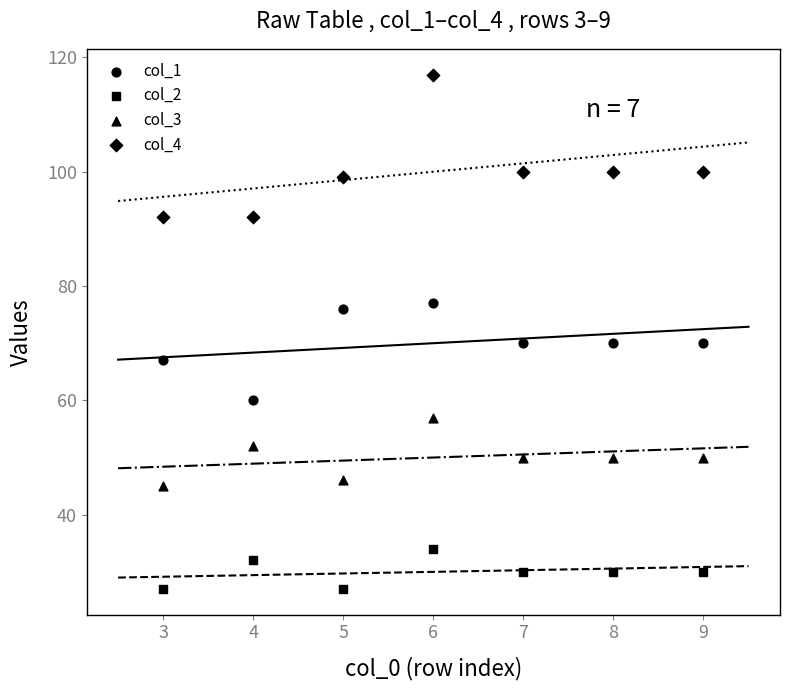

How many data points are displayed?

28